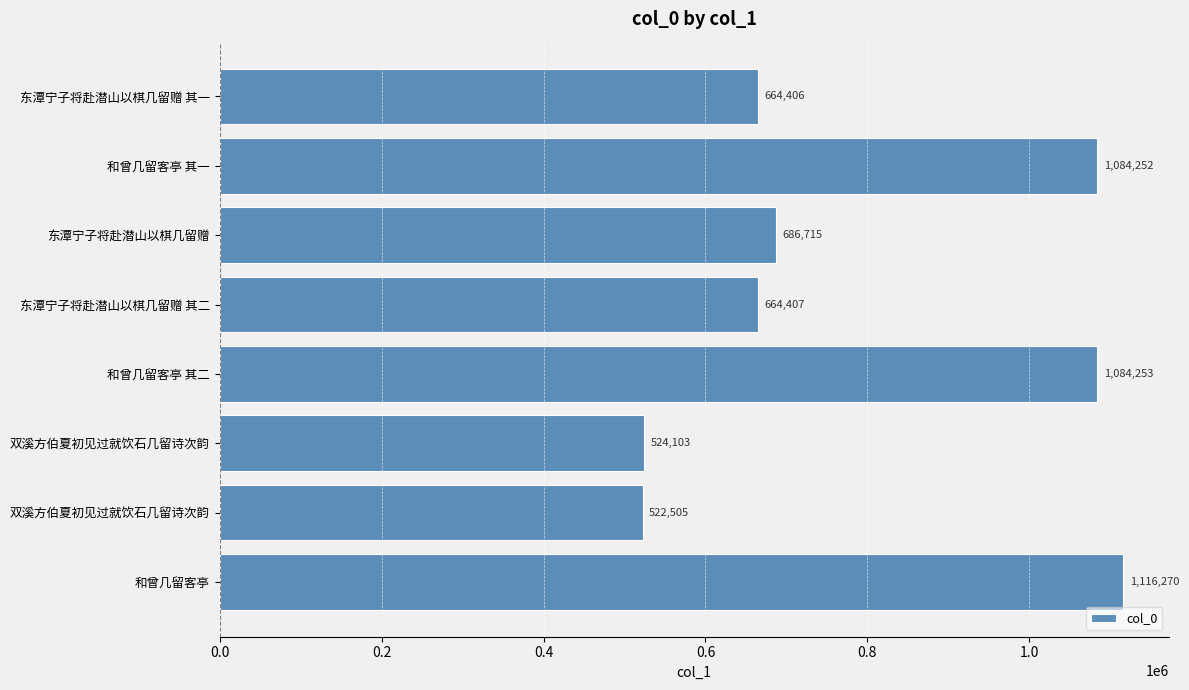

What is the greatest value displayed?

1116270